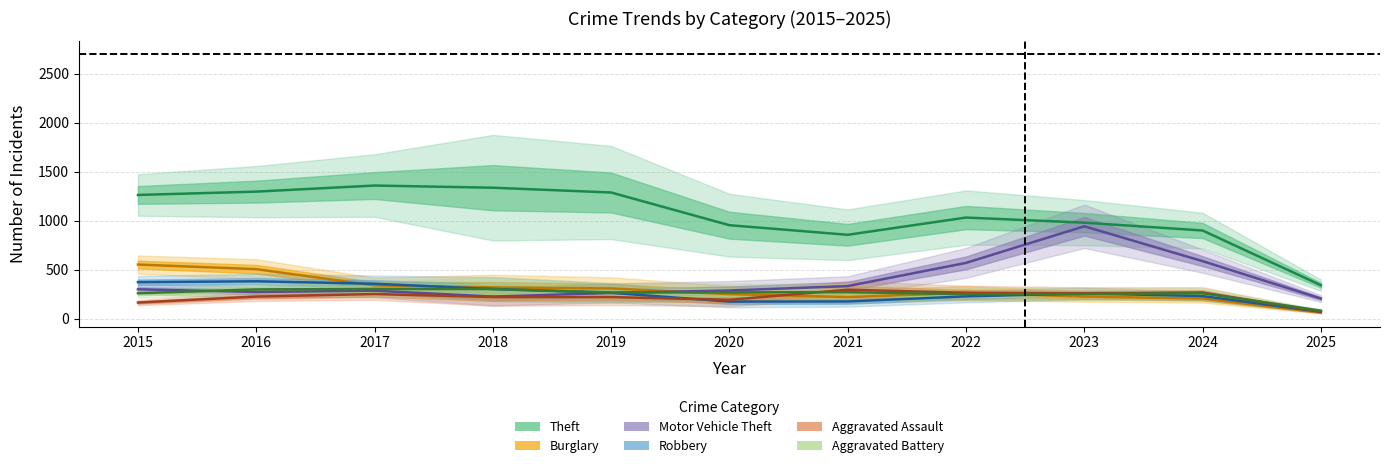

What is the average value of the Burglary series?

295